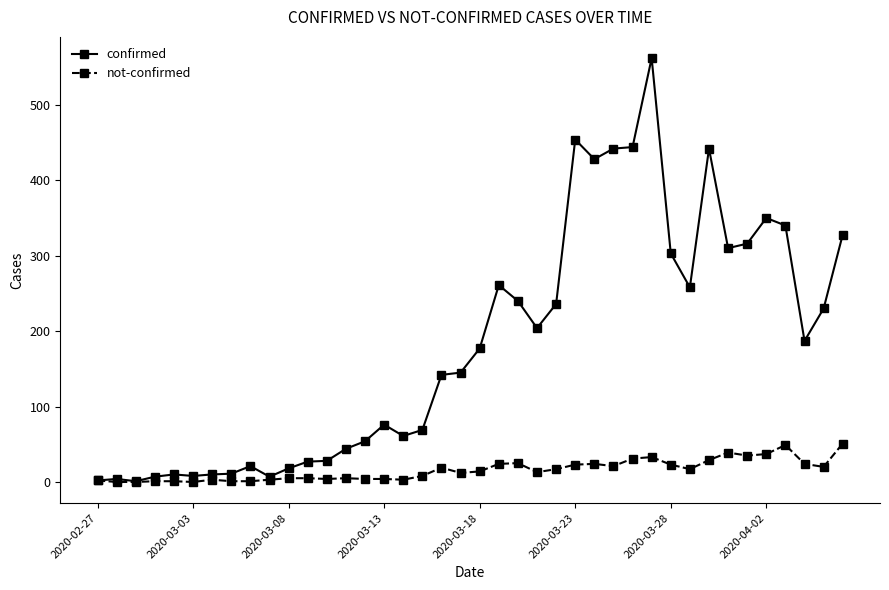

True or false: not-confirmed has more than 2 interior local peaks.

True